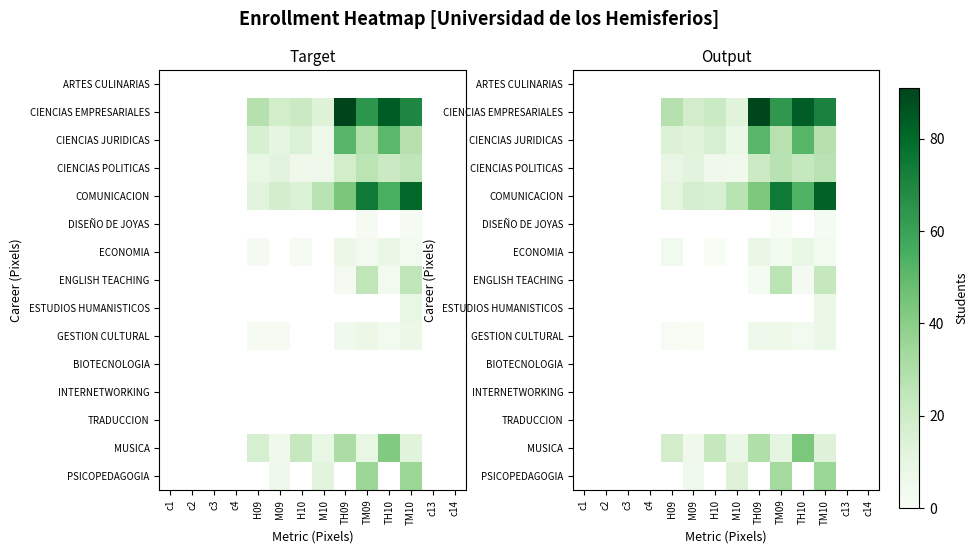

True or false: CIENCIAS JURIDICAS has a value of 12.6 at TM09.

False